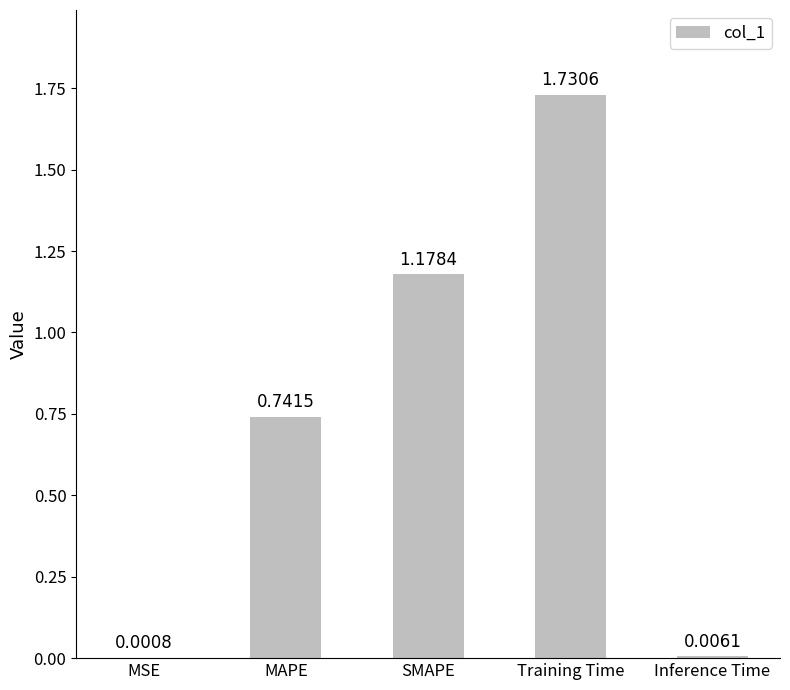

Between MAPE and Inference Time, which is larger?

MAPE